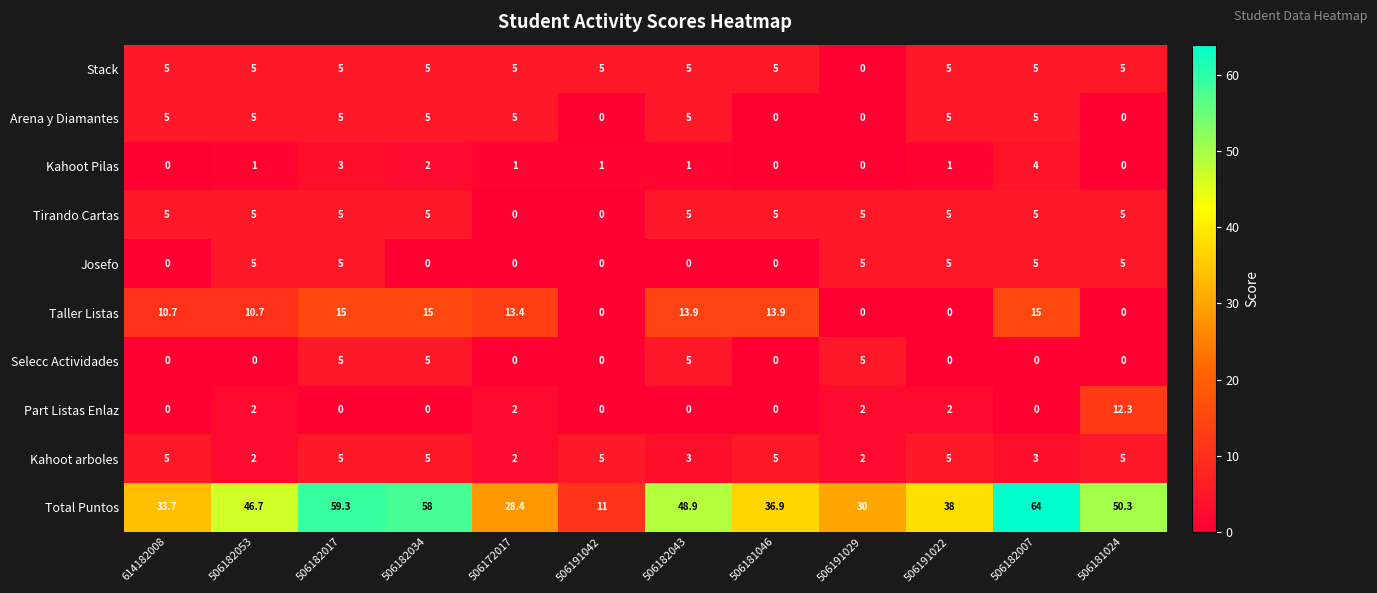

Which series has the largest total across all categories?

Total Puntos